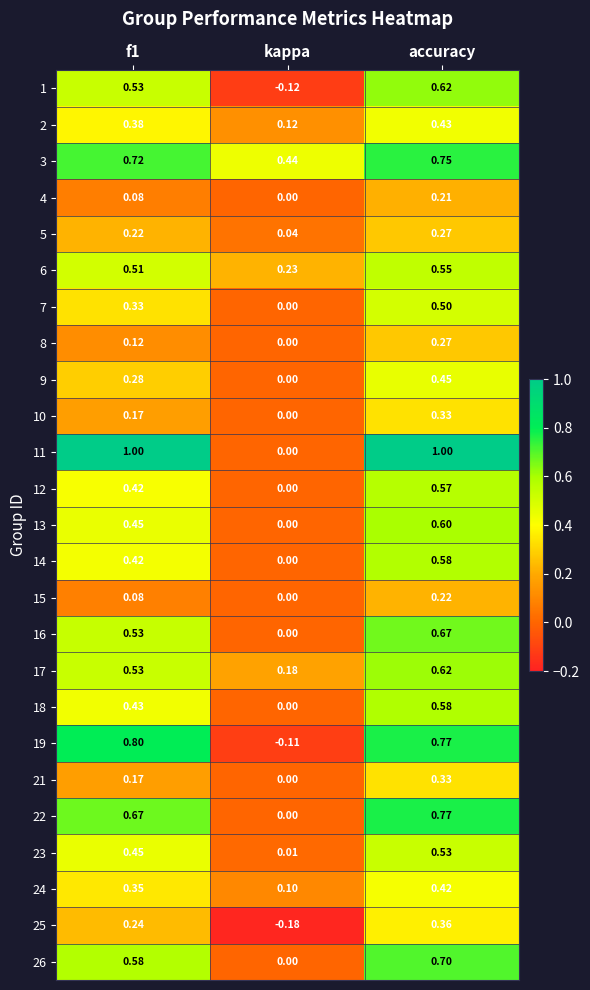

At which label does 23 reach its minimum?

kappa